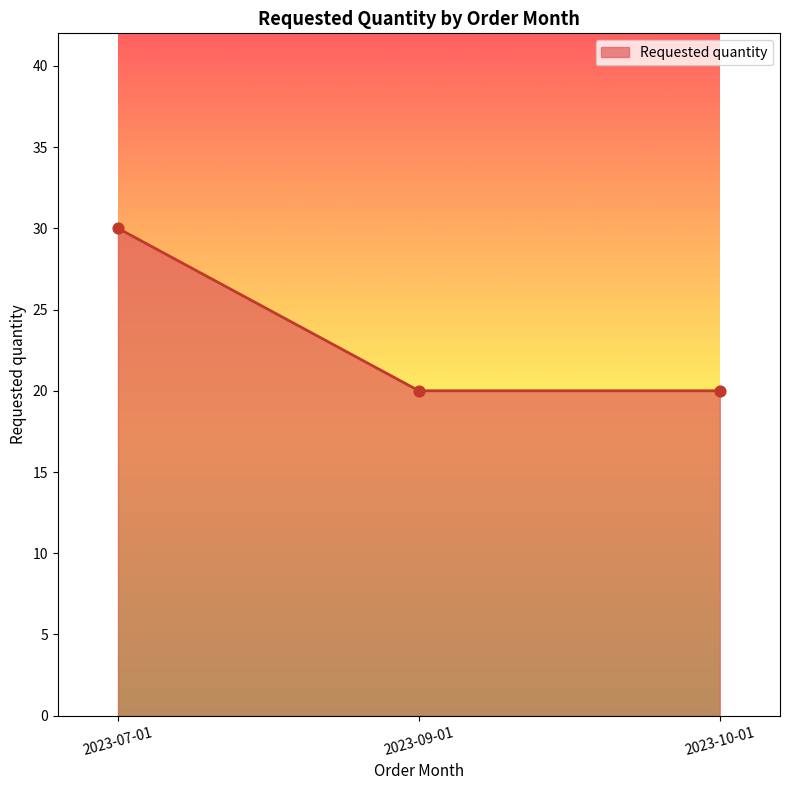

What is the change in value from 2023-07-01 to 2023-10-01?

-10